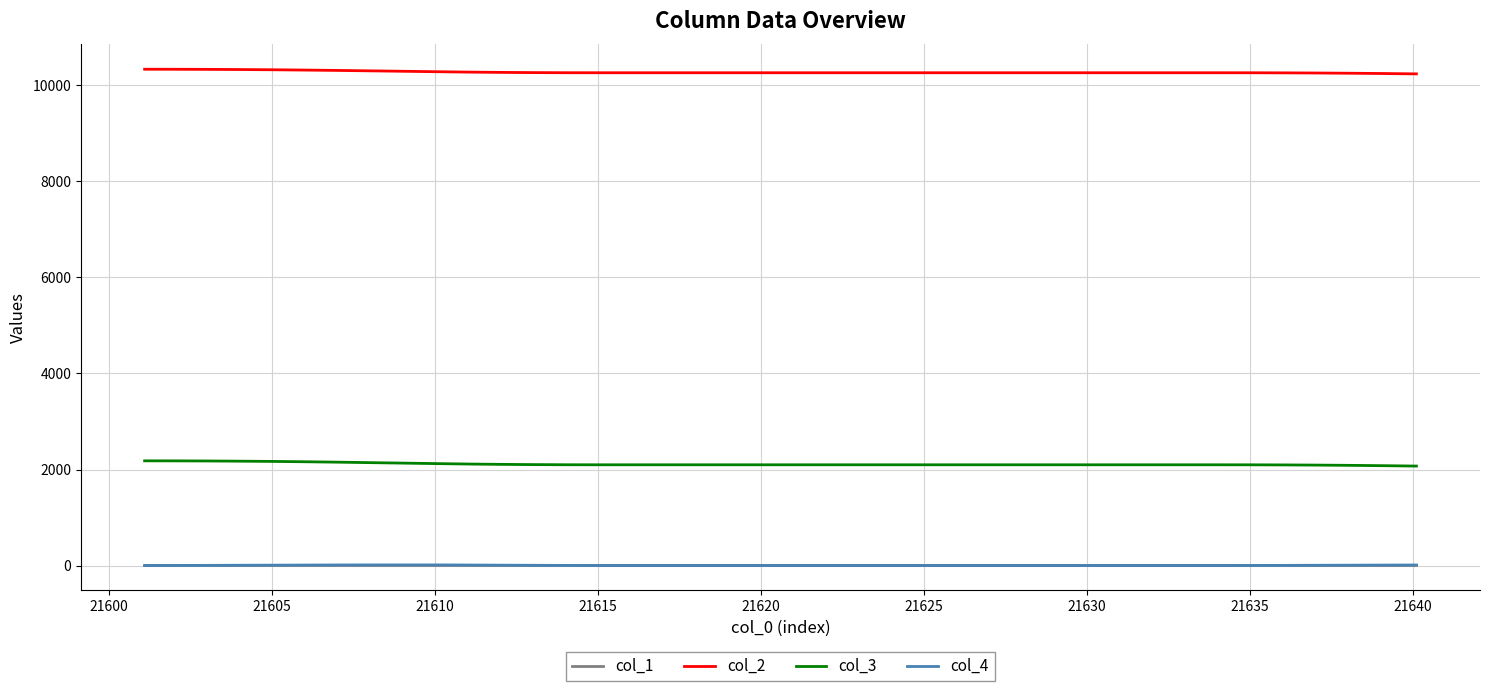

Is this an area chart (filled region under the line)?

No